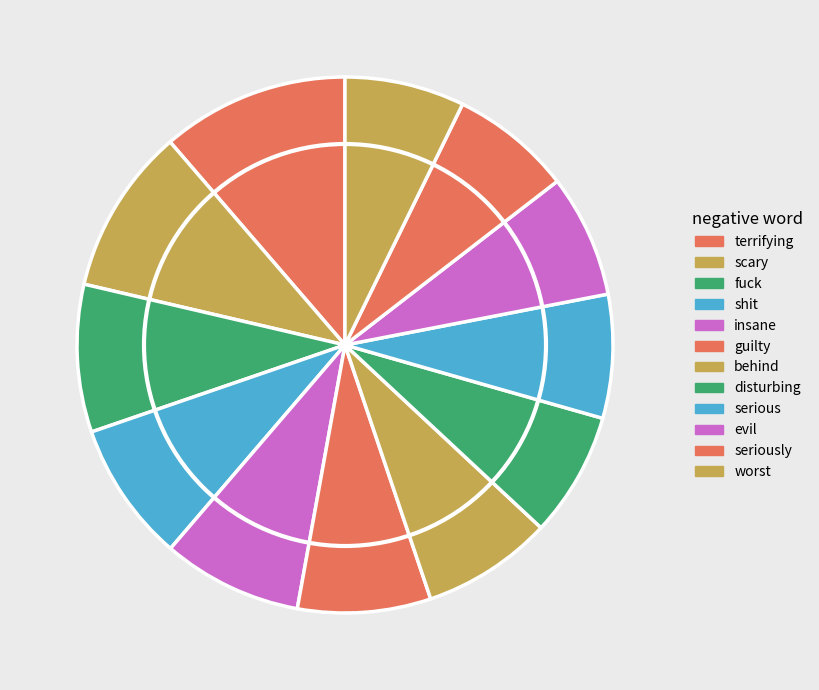

Rank the categories by value from highest to lowest.

terrifying, scary, fuck, shit, insane, guilty, behind, disturbing, serious, evil, seriously, worst